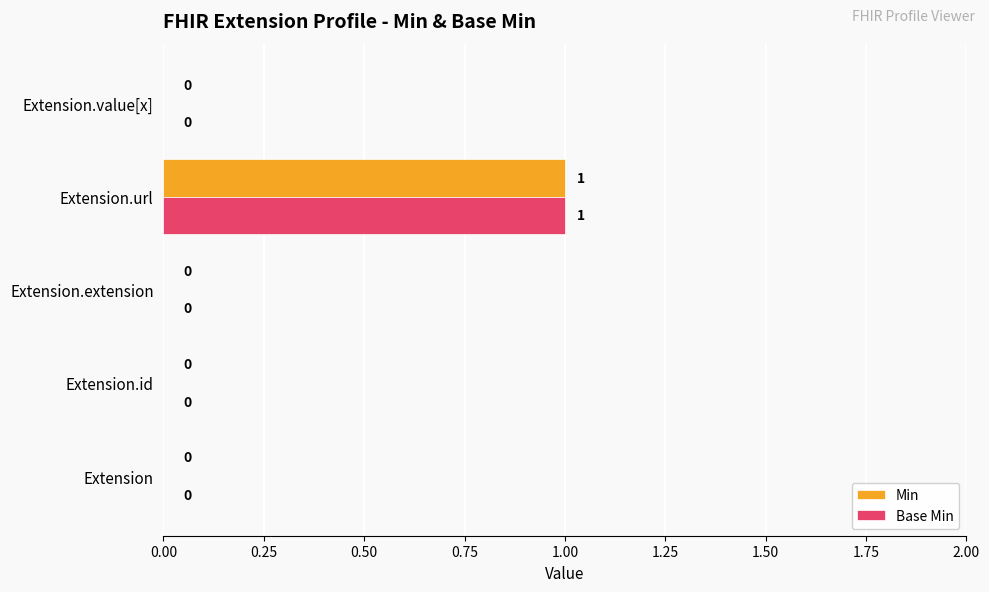

The Min series shows 1 at Extension. True or false?

False